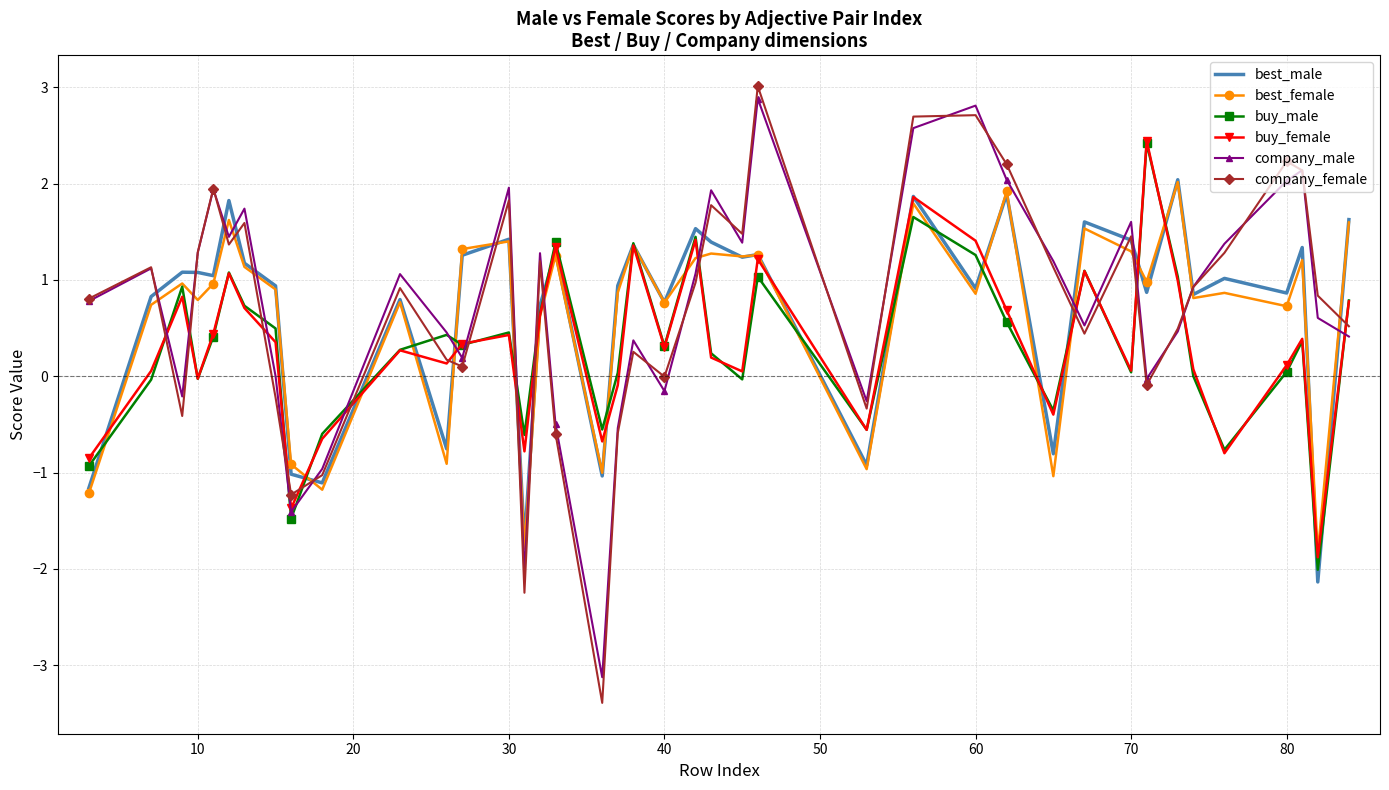

How many intersections are there between company_female and buy_male?

17